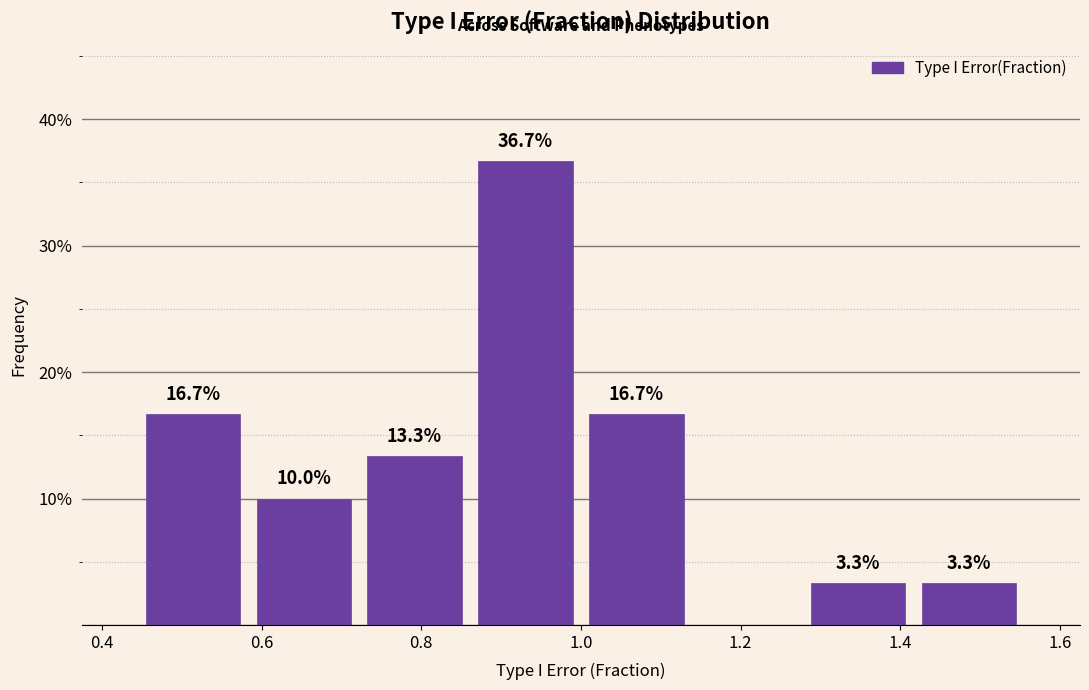

Over which range of the x-axis is the bar tallest?

0.86 to 1.00